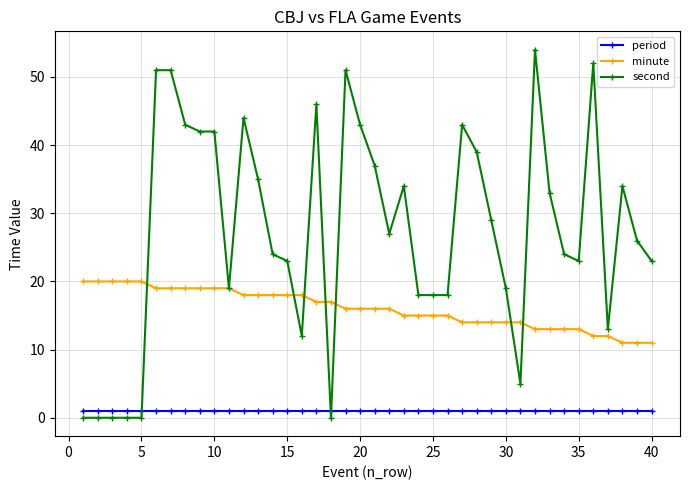

At how many categories does at least one series exceed 49?

5